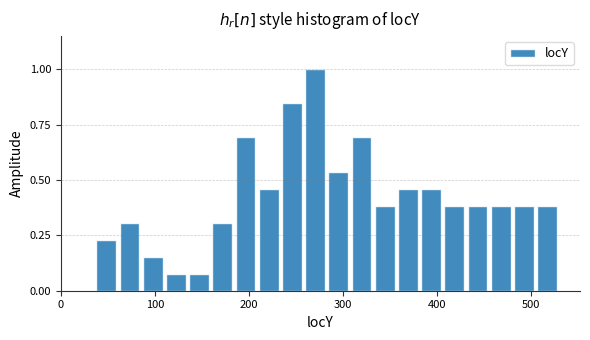

Around what value on the x-axis is the tallest bar? Give the approximate position of its centre, as read against the axis.

270